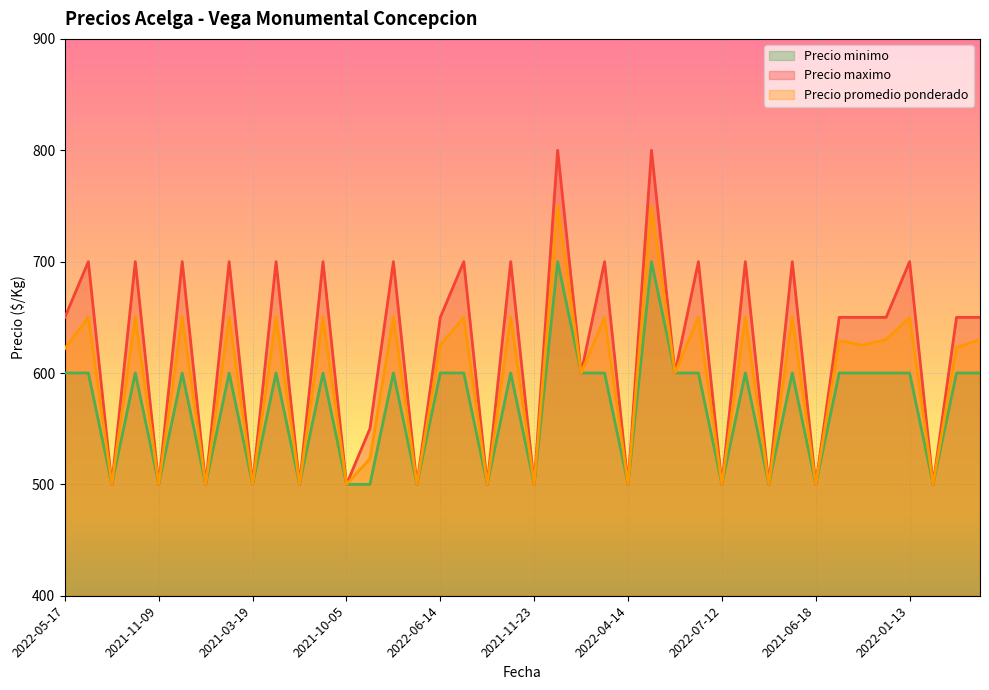

Which category has the lowest value in the Precio minimo series?

2021-11-25